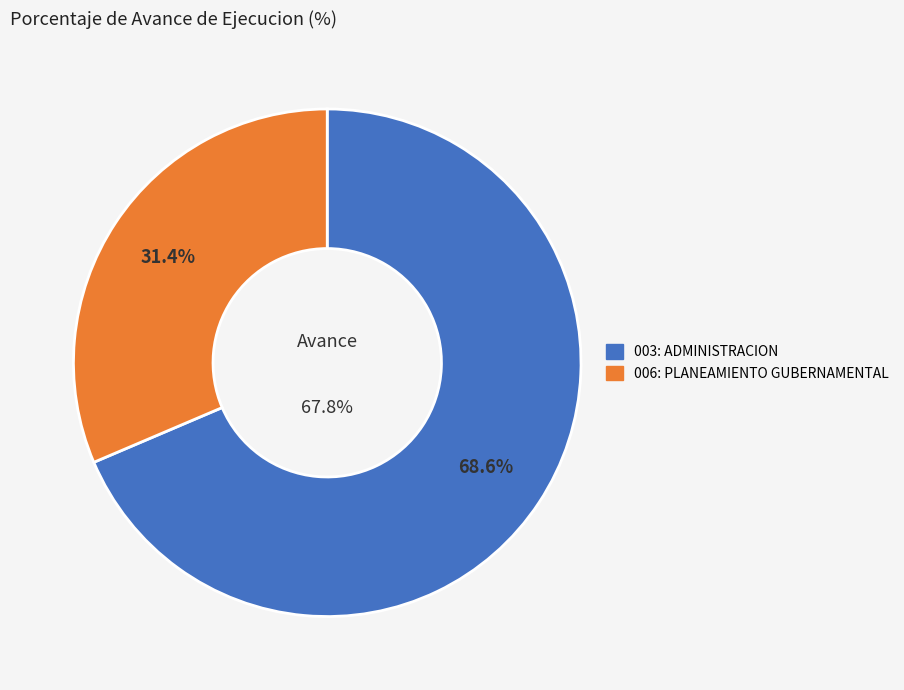

Is the sum of 003: ADMINISTRACION and 006: PLANEAMIENTO GUBERNAMENTAL greater than half?

Yes